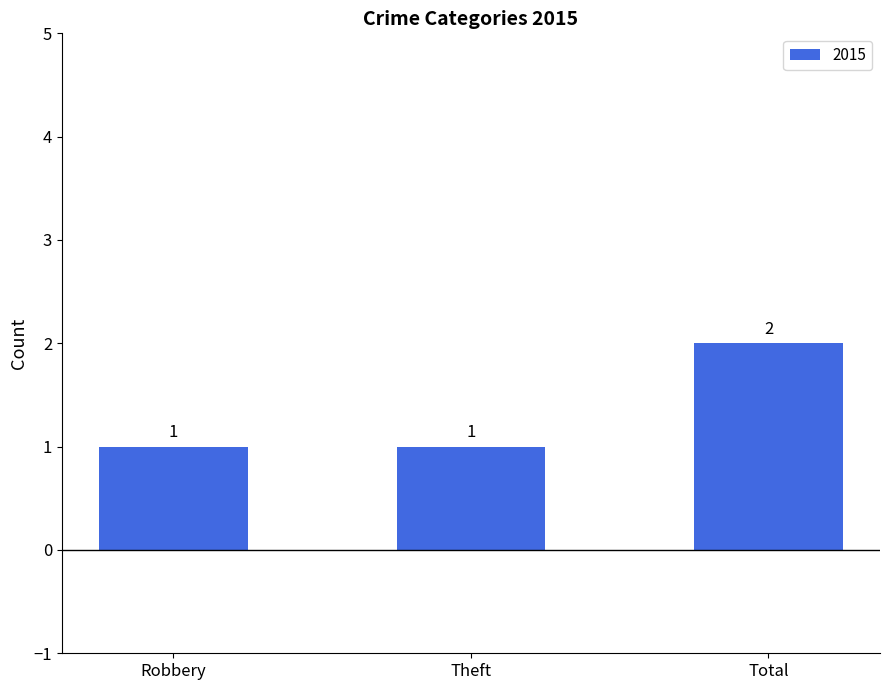

Does the chart contain any negative values?

No